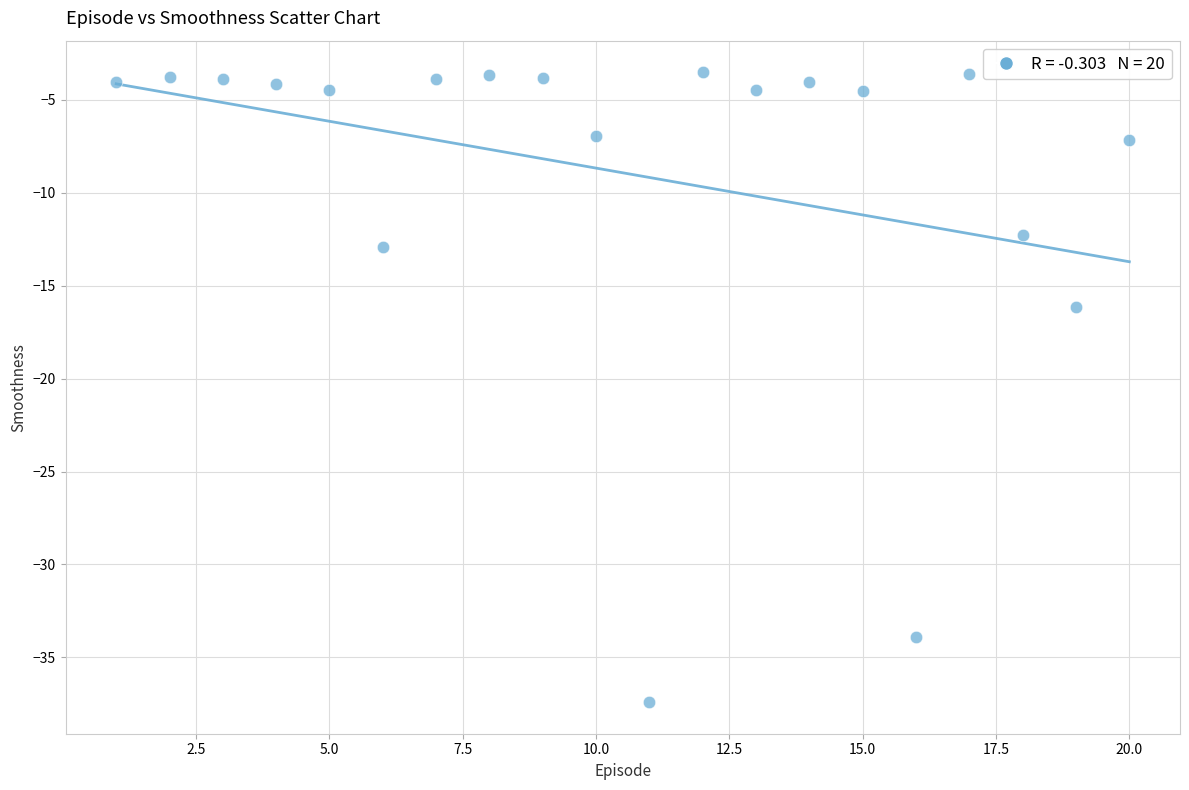

What is the range of Y values (max minus min)?

33.9